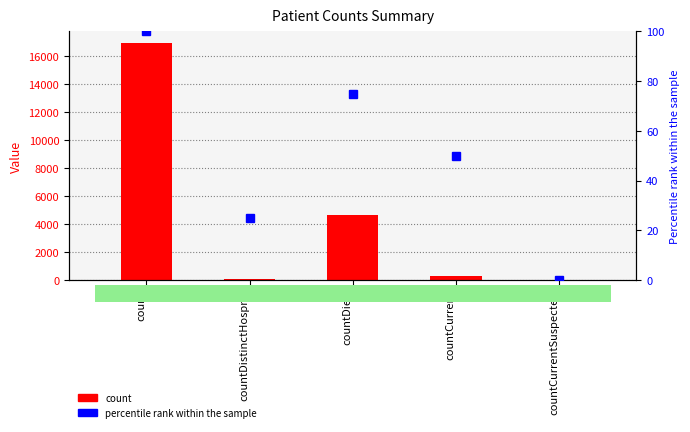

Between countDied and countCurrentSuspected, which is larger?

countDied